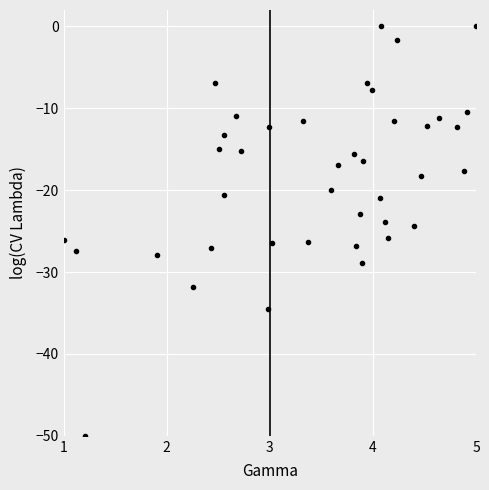

What is the minimum value shown in the chart?

-50.0